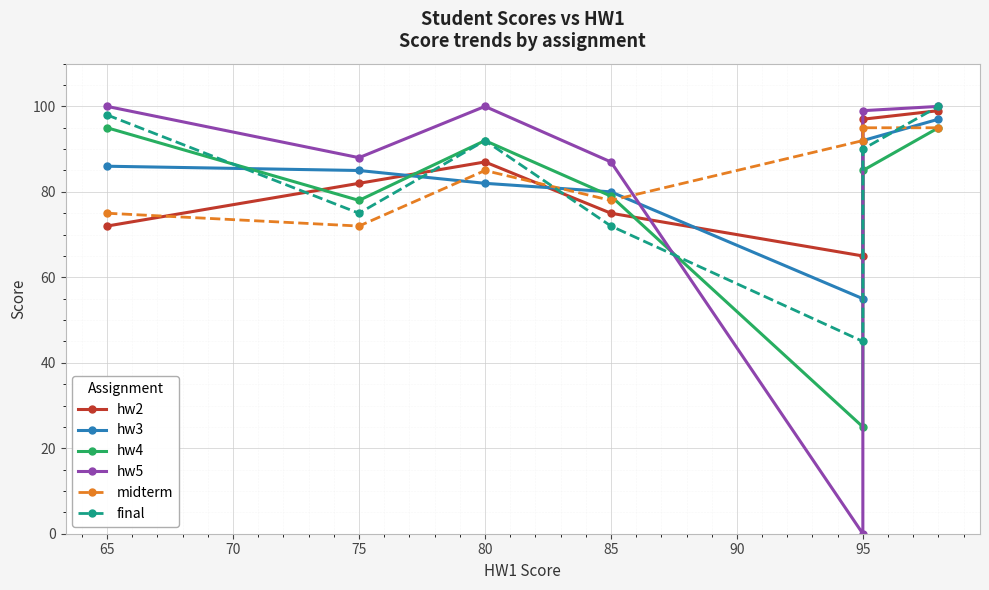

What are all the series names shown in the legend?

hw2, hw3, hw4, hw5, midterm, final